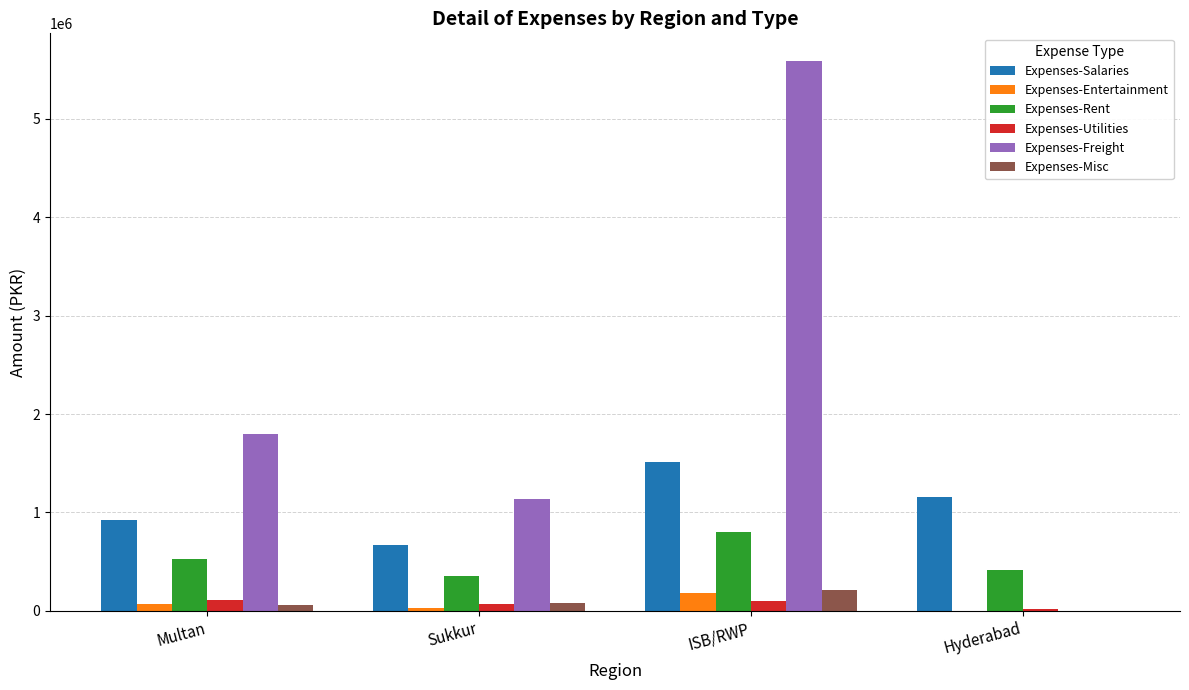

The value of Expenses-Freight at Multan is 1801763.0. True or false?

True